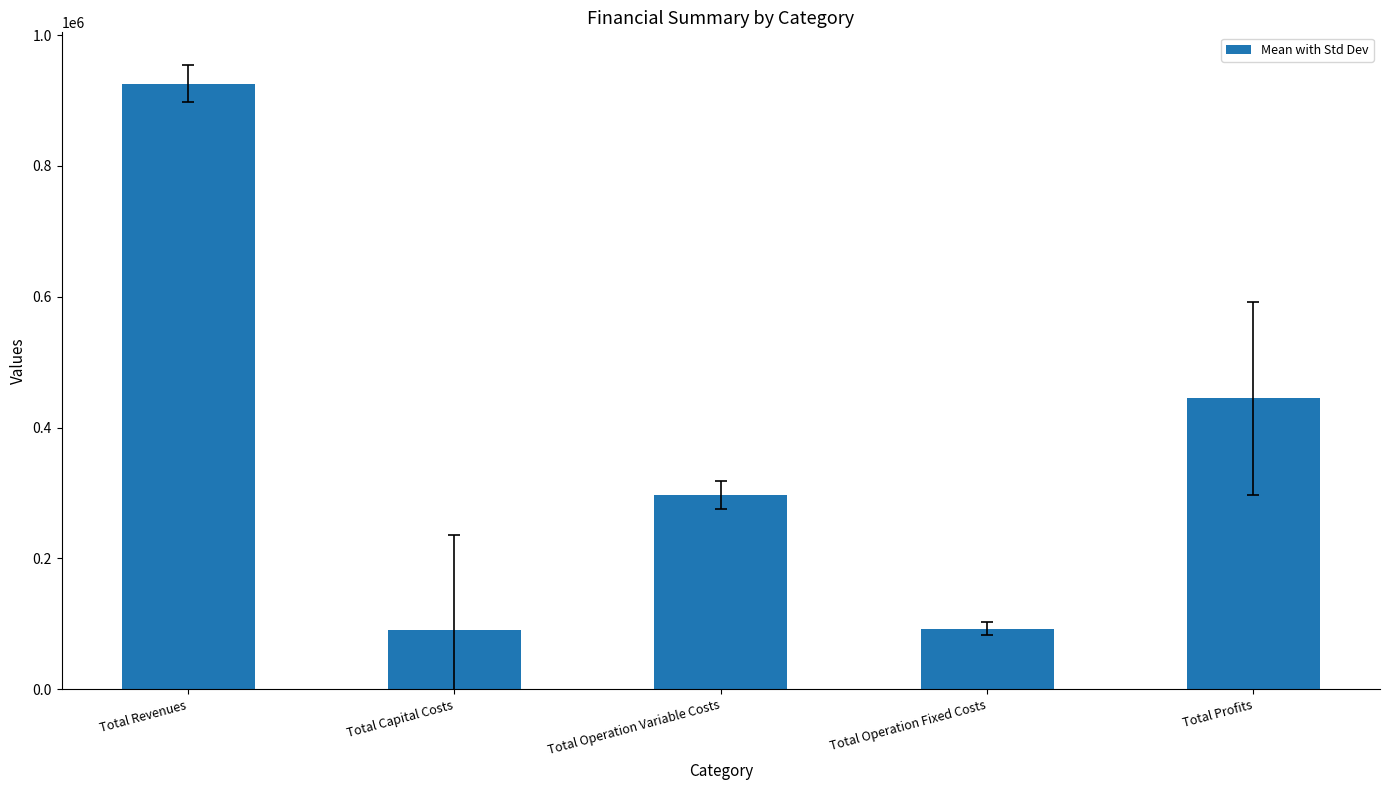

What is the difference between the values at Total Profits and Total Capital Costs?

353996.0